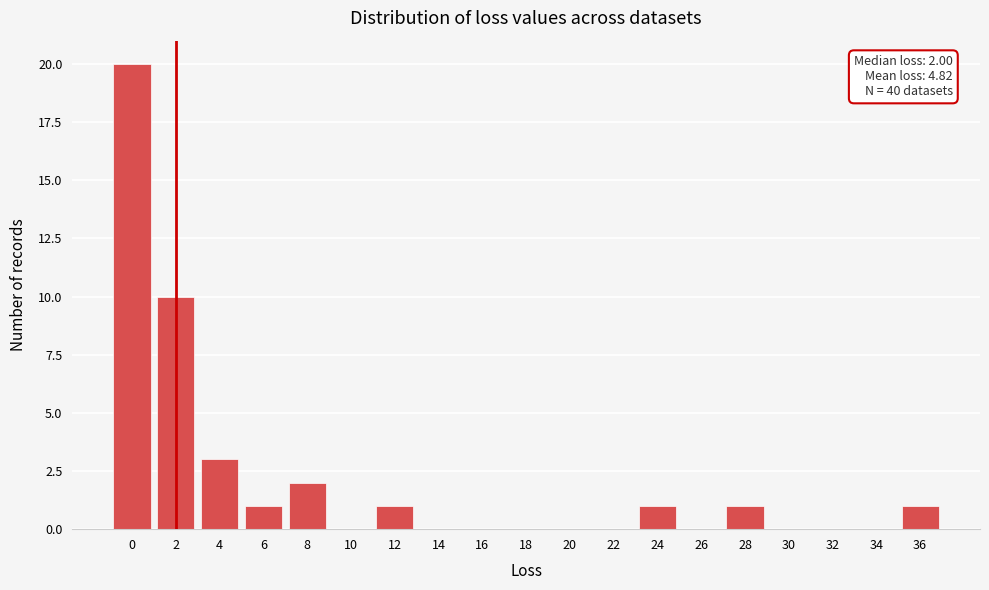

Reading left to right, extract all data points from this chart.

0=20	2=10	4=3	6=1	8=2	10=0	12=1	14=0	16=0	18=0	20=0	22=0	24=1	26=0	28=1	30=0	32=0	34=0	36=1